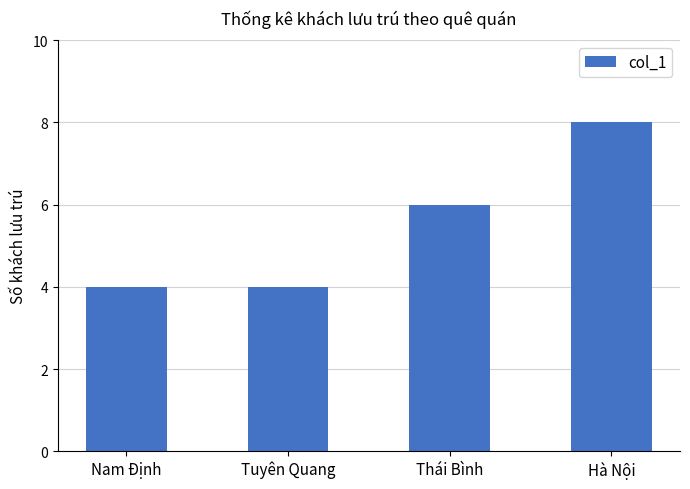

What is the minimum value shown in the chart?

4